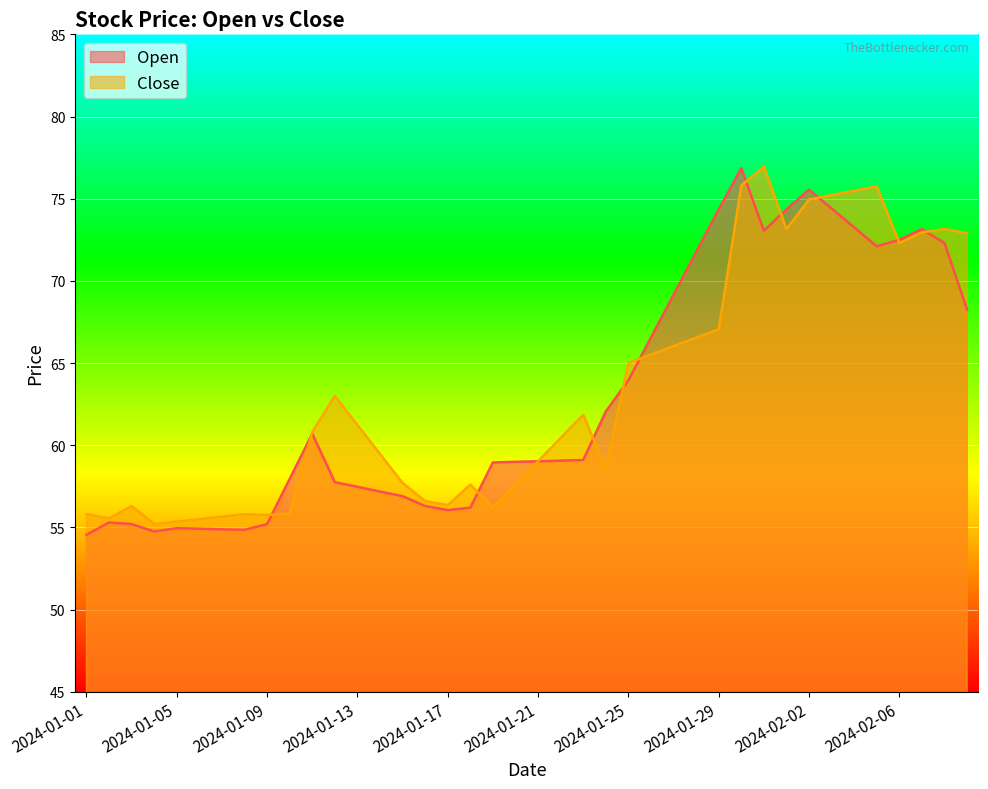

Reading left to right, what are all the values shown in this chart?

Open: 2024-01-01=54.5	2024-01-02=55.3	2024-01-03=55.2	2024-01-04=54.8	2024-01-05=55.0	2024-01-06=54.9	2024-01-07=54.9	2024-01-08=54.9	2024-01-09=55.2	2024-01-10=58.0	2024-01-11=60.7	2024-01-12=57.8	2024-01-13=57.5	2024-01-14=57.2	2024-01-15=56.9	2024-01-16=56.3	2024-01-17=56.0	2024-01-18=56.2	2024-01-19=59.0	2024-01-20=59.0	2024-01-21=59.0	2024-01-22=59.1	2024-01-23=59.1	2024-01-24=62.0	2024-01-25=64.0	2024-01-26=66.5	2024-01-27=69.2	2024-01-28=71.8	2024-01-29=74.3	2024-01-30=76.8	2024-01-31=73.0	2024-02-01=74.3	2024-02-02=75.5	2024-02-03=74.4	2024-02-04=73.2	2024-02-05=72.1	2024-02-06=72.5	2024-02-07=73.2	2024-02-08=72.3	2024-02-09=68.2
Close: 2024-01-01=55.8	2024-01-02=55.5	2024-01-03=56.3	2024-01-04=55.2	2024-01-05=55.4	2024-01-06=55.5	2024-01-07=55.6	2024-01-08=55.8	2024-01-09=55.8	2024-01-10=55.9	2024-01-11=60.8	2024-01-12=63.0	2024-01-13=61.2	2024-01-14=59.5	2024-01-15=57.7	2024-01-16=56.6	2024-01-17=56.4	2024-01-18=57.6	2024-01-19=56.2	2024-01-20=57.6	2024-01-21=59.0	2024-01-22=60.4	2024-01-23=61.9	2024-01-24=58.6	2024-01-25=65.0	2024-01-26=65.5	2024-01-27=66.0	2024-01-28=66.5	2024-01-29=67.0	2024-01-30=75.8	2024-01-31=77.0	2024-02-01=73.2	2024-02-02=75.0	2024-02-03=75.2	2024-02-04=75.5	2024-02-05=75.8	2024-02-06=72.3	2024-02-07=73.0	2024-02-08=73.2	2024-02-09=72.9